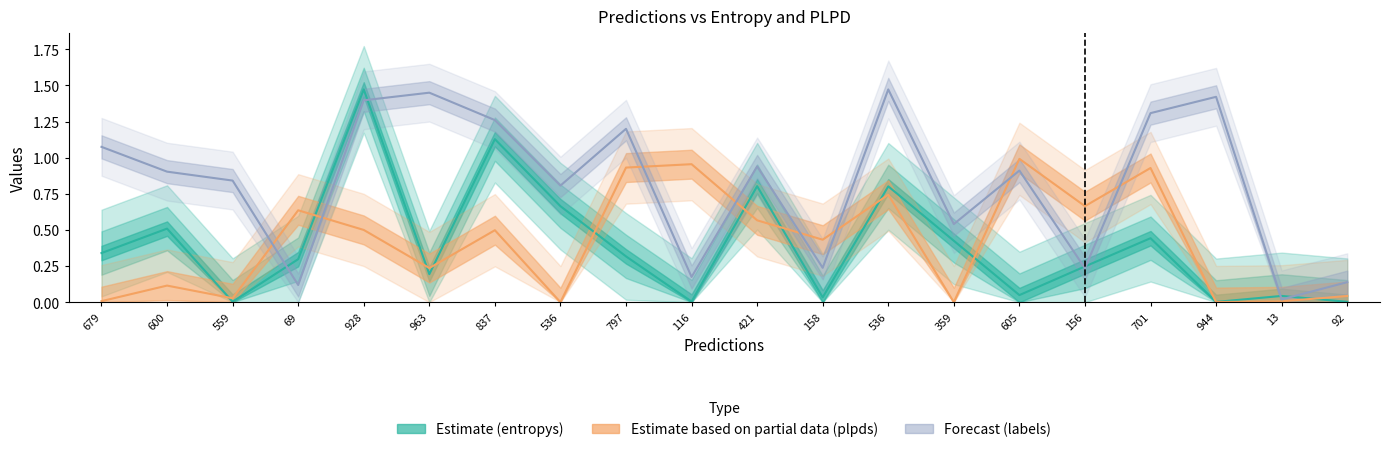

Does the chart have visible grid lines?

No